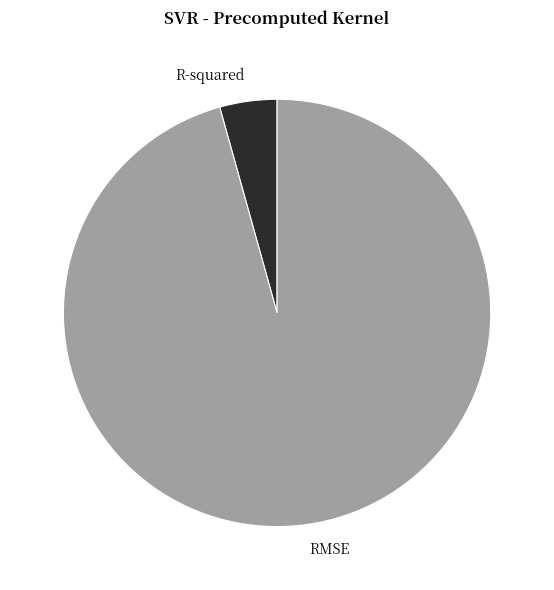

Which category accounts for the majority?

RMSE